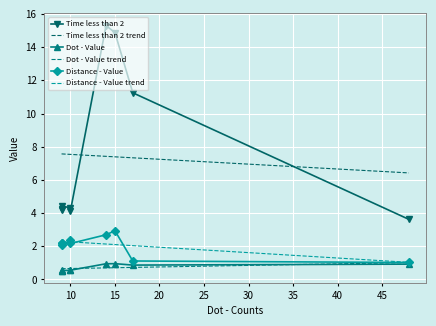

What is the lowest value of the Time less than 2 series?

3.6